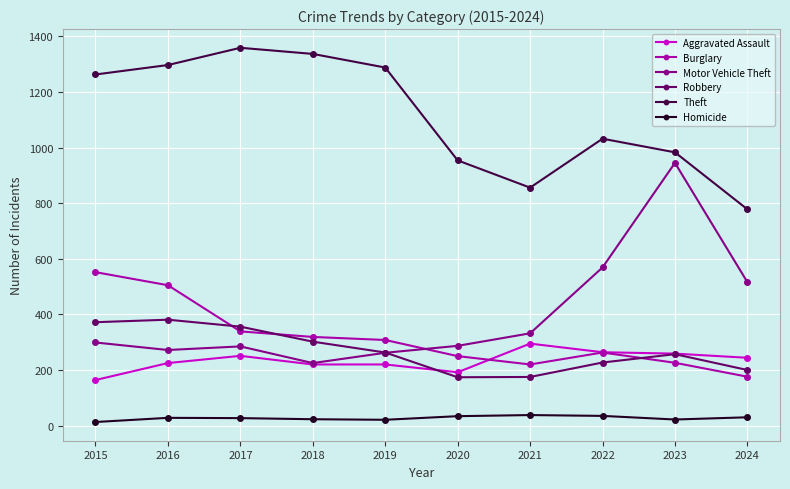

Which series has the largest range (max minus min)?

Motor Vehicle Theft